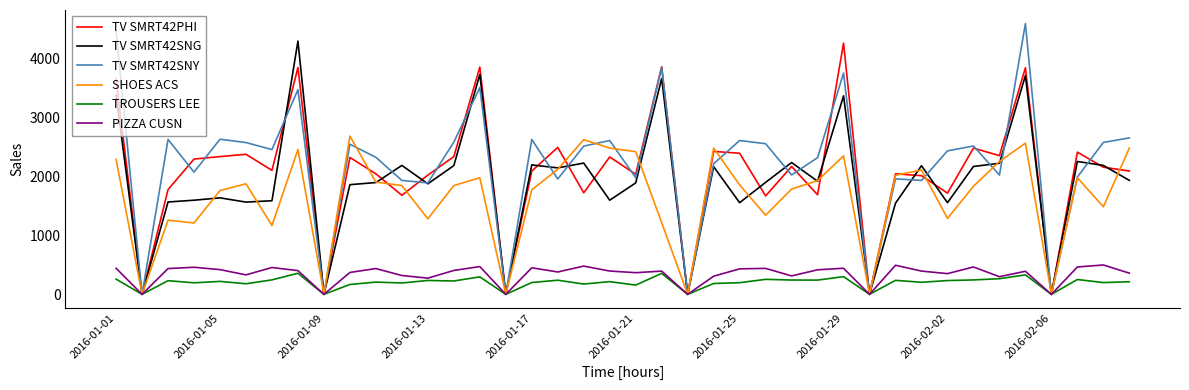

After their last crossing, which series has the higher values: TV SMRT42PHI or TV SMRT42SNG?

TV SMRT42PHI